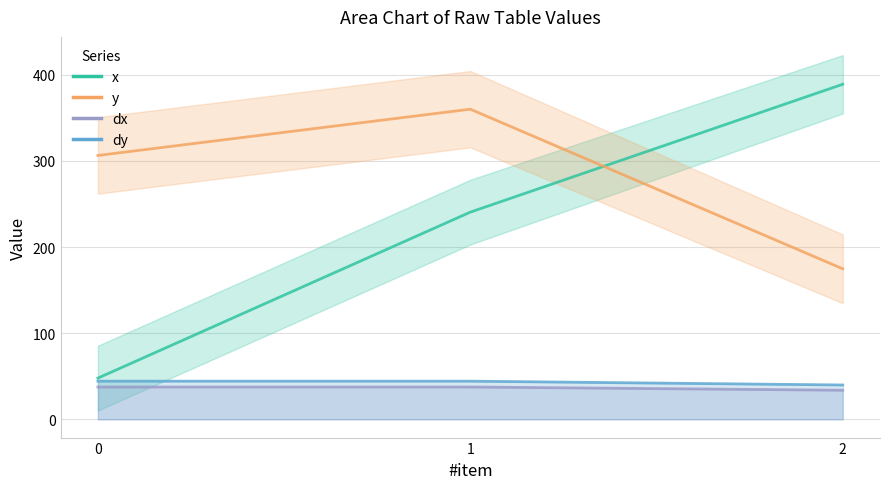

Reading right to left, what are all the values shown in this chart?

x: 2=388.9	1=240.5	0=47.9
y: 2=174.7	1=360.0	0=306.3
dx: 2=33.8	1=37.6	0=37.6
dy: 2=39.9	1=44.3	0=44.3